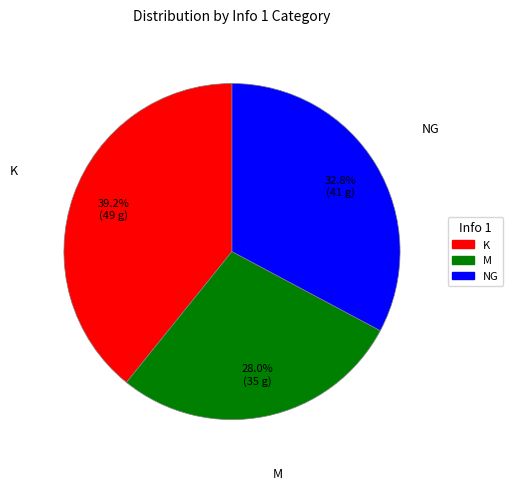

Which category has the biggest portion of the pie?

K